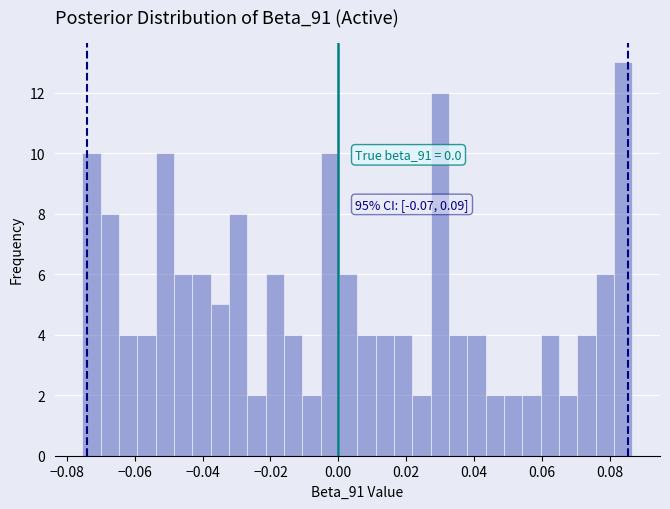

Around what value on the x-axis is the tallest bar? Give the approximate position of its centre, as read against the axis.

0.084